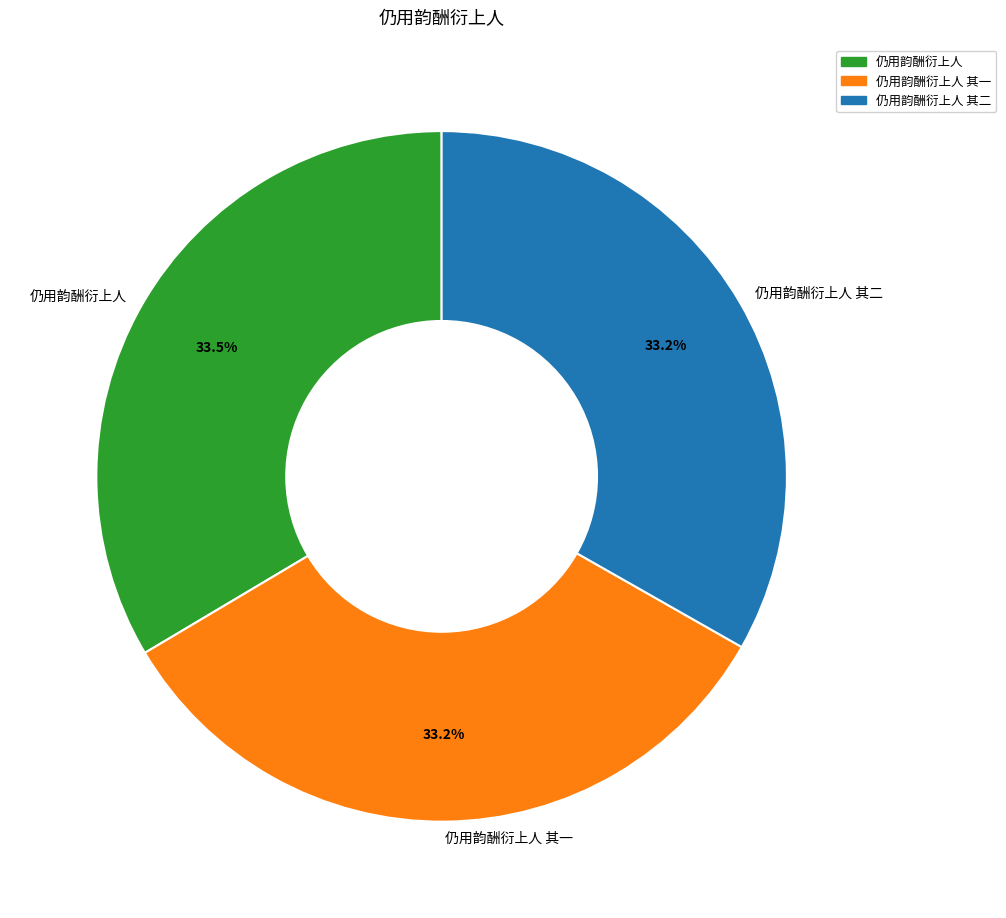

Is there a majority slice in this chart?

No